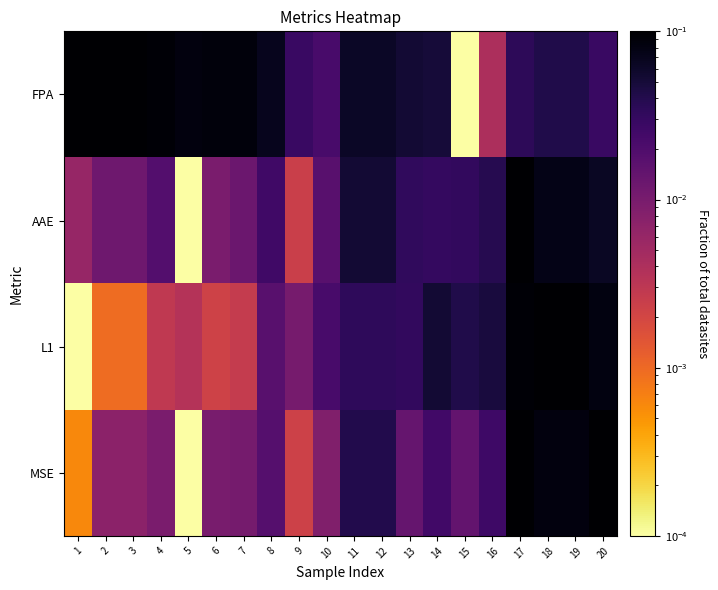

What is the total value across all series at 4?

0.1